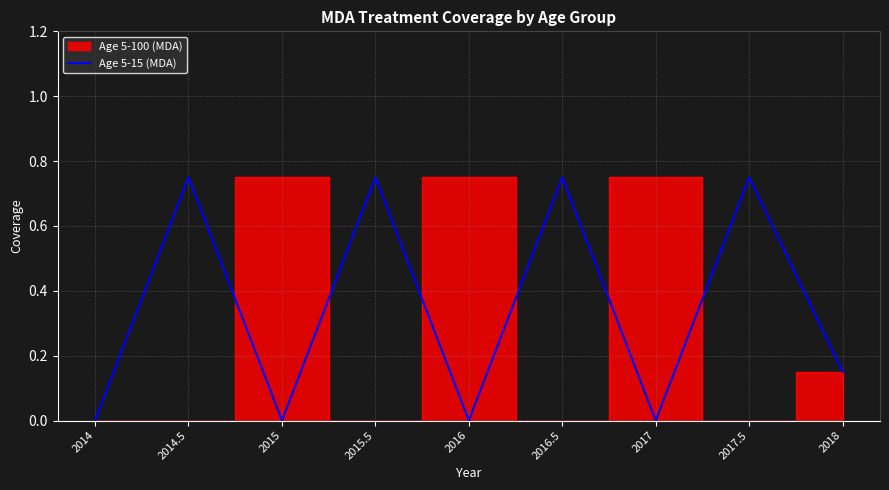

Count the values in the range 0 to 1.

9